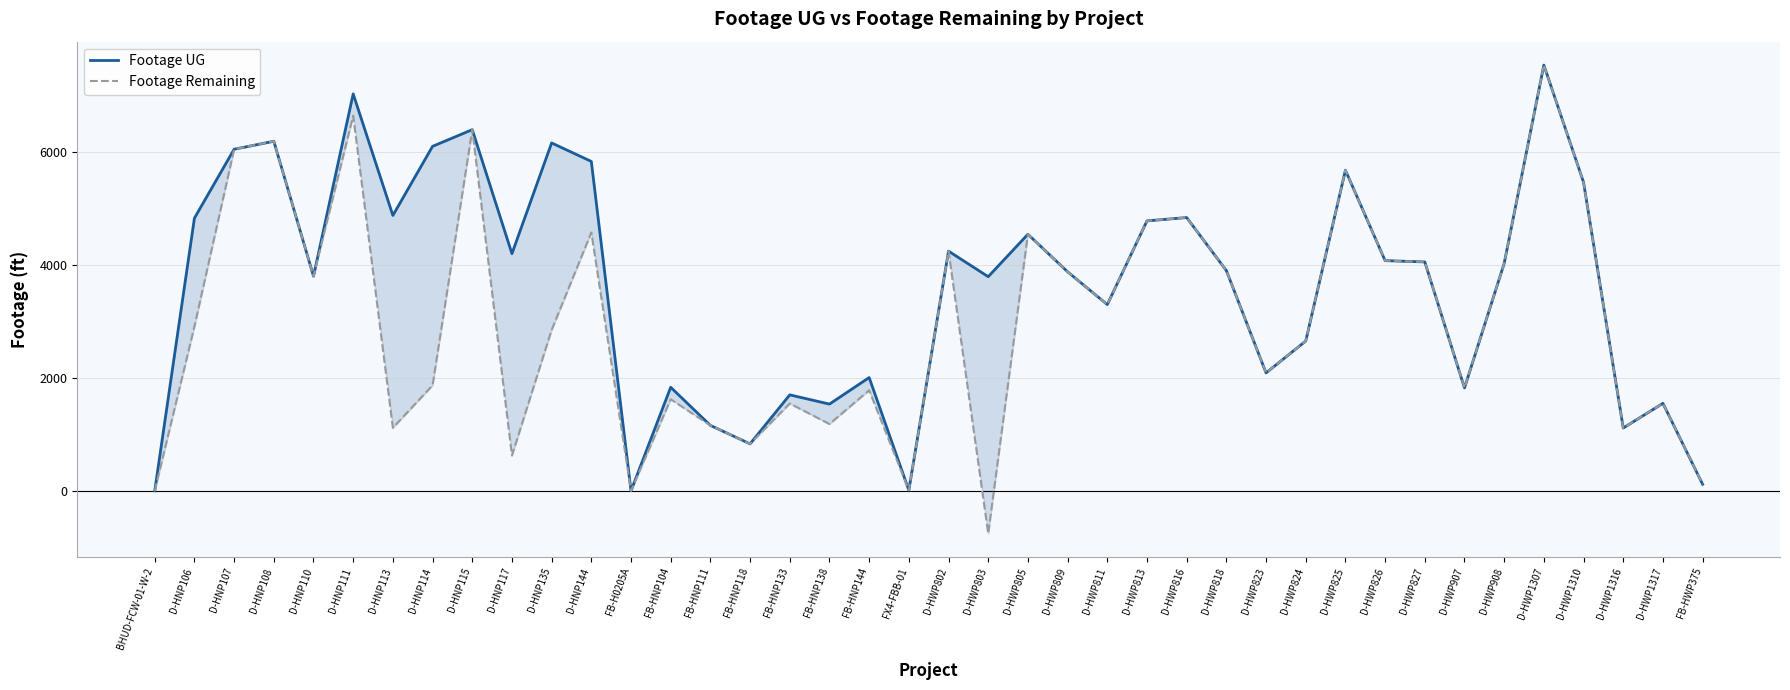

List the series in order of their peak value, lowest first.

Footage UG, Footage Remaining